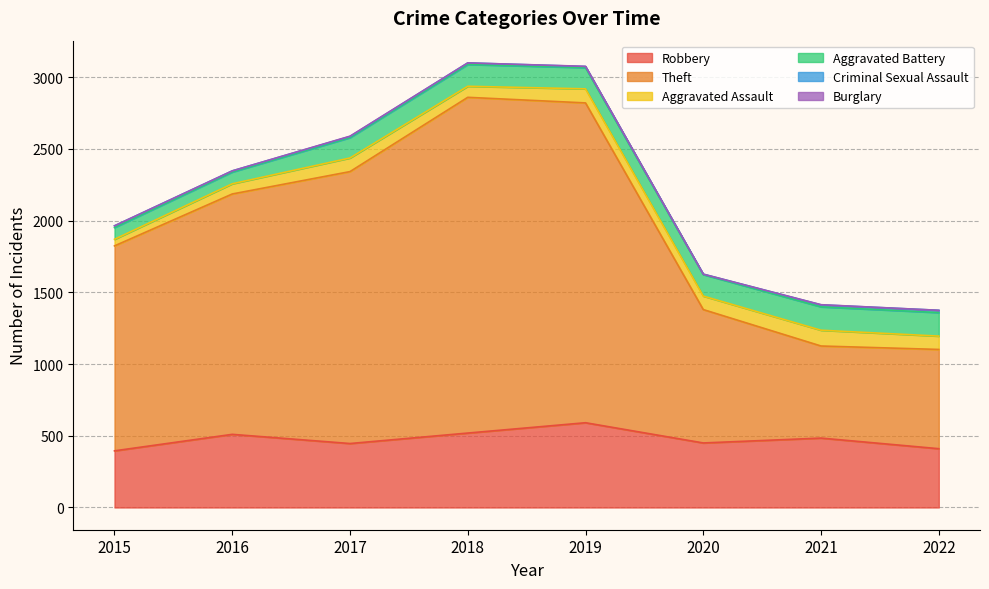

True or false: Aggravated Battery has a value of 65 at 2018.

False